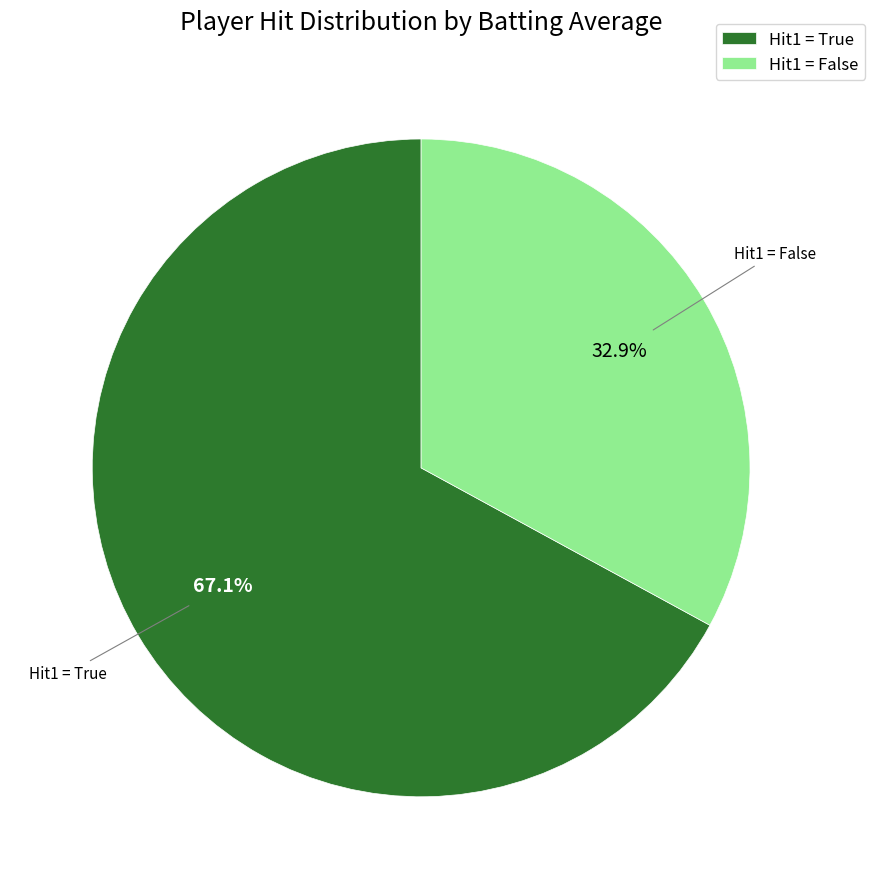

Does any single category account for the majority?

Yes